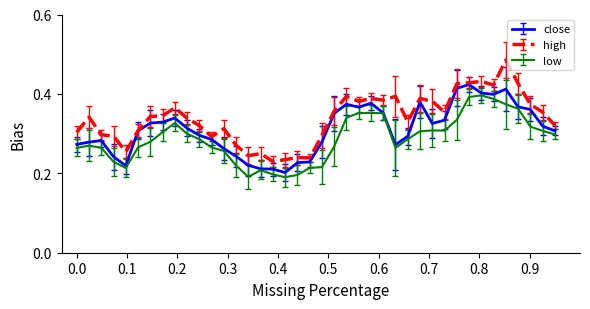

Which series has the widest spread of values?

high